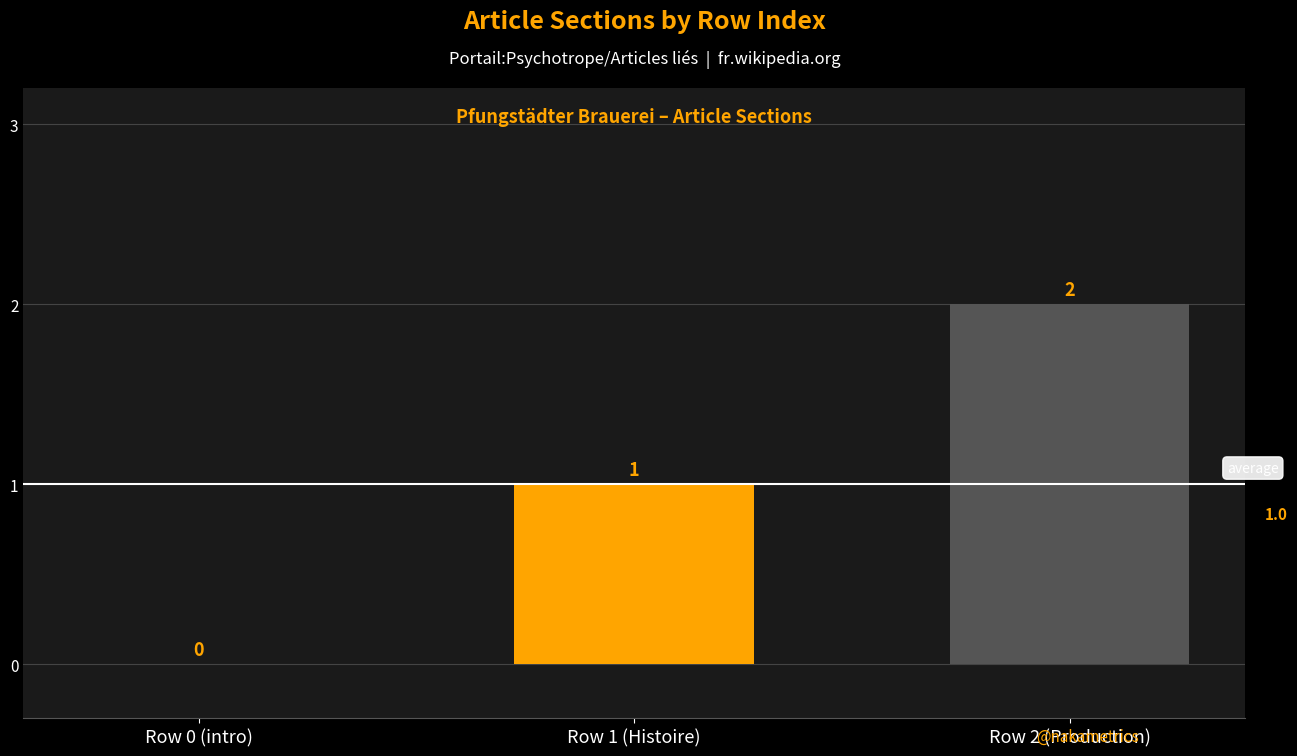

What is the sum of the values at Row 2 (Production) and Row 1 (Histoire)?

3